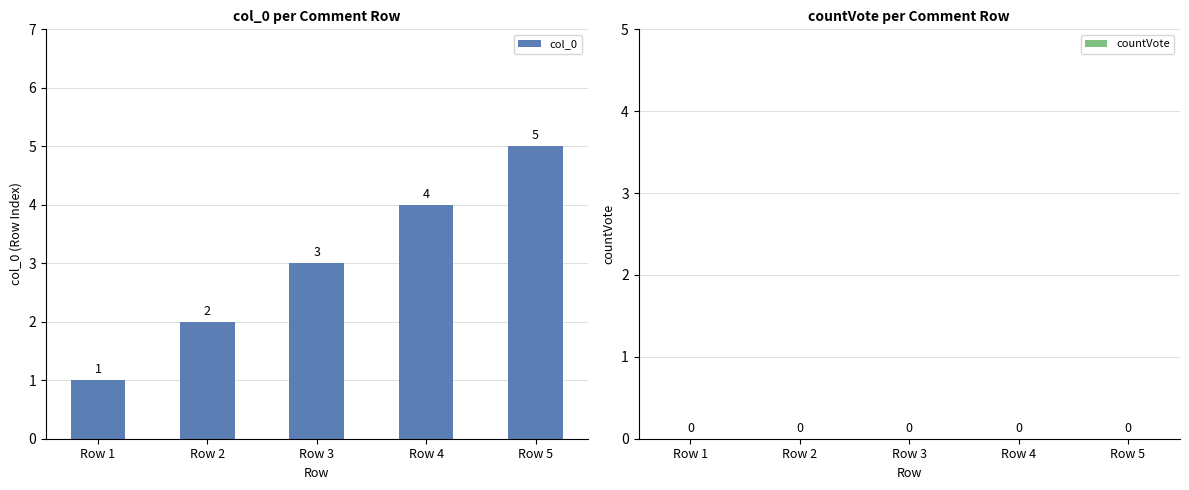

What is the average value?

3